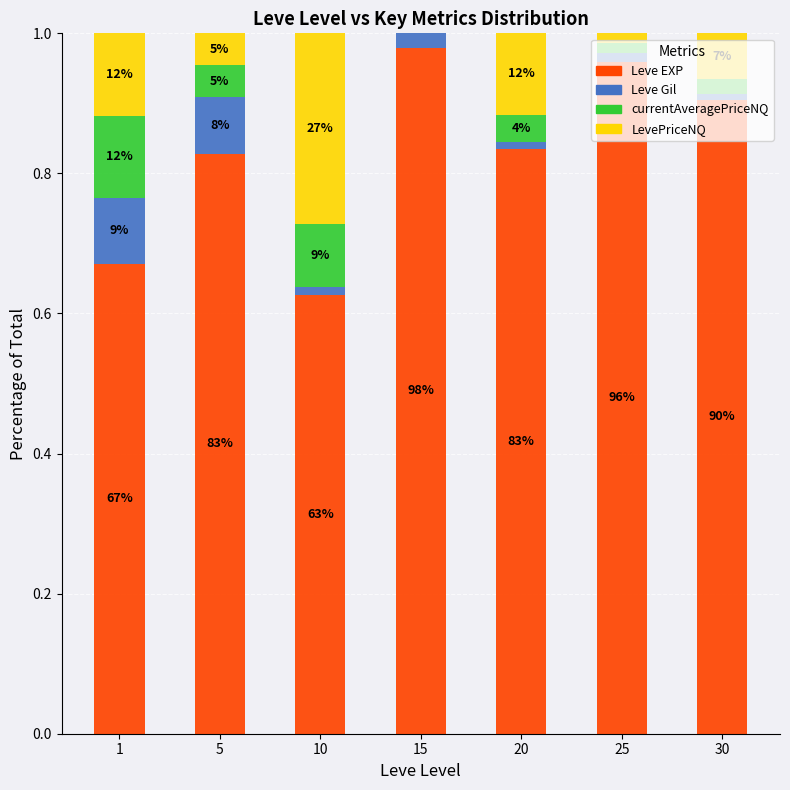

The Leve EXP series shows 1.6 at 25. True or false?

False